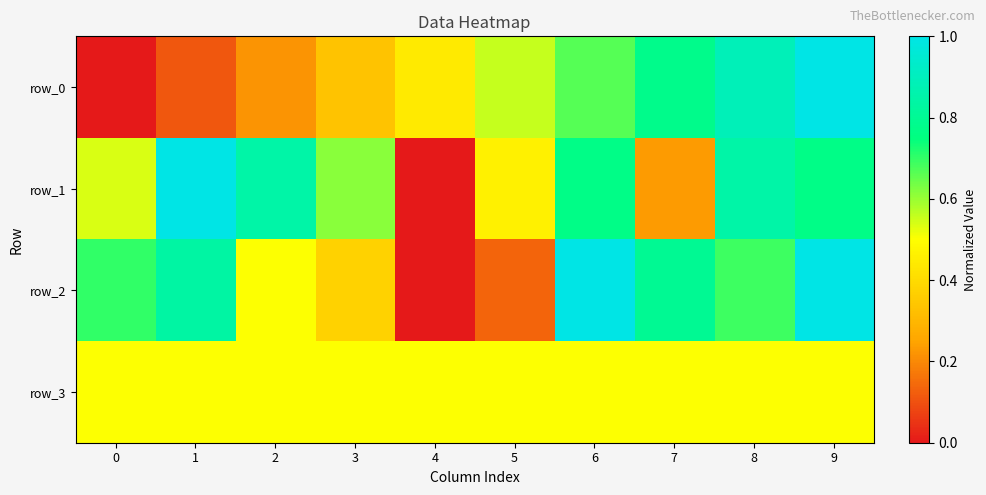

True or false: row_0 has a value of 0.4 at 4.

True